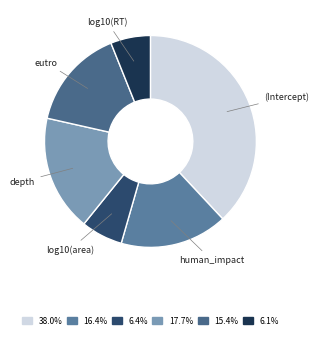

Is there any slice that represents more than half of the pie?

No